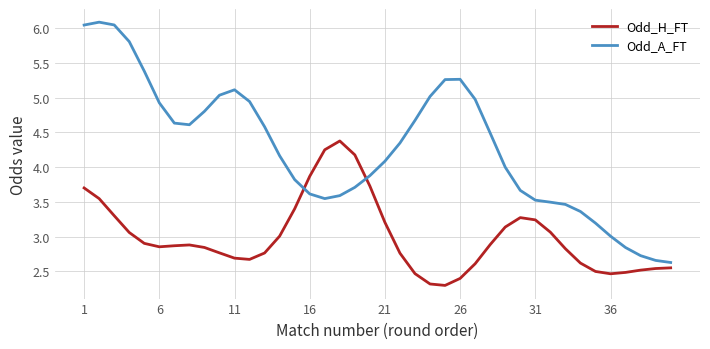

Which series has the widest spread of values?

Odd_A_FT